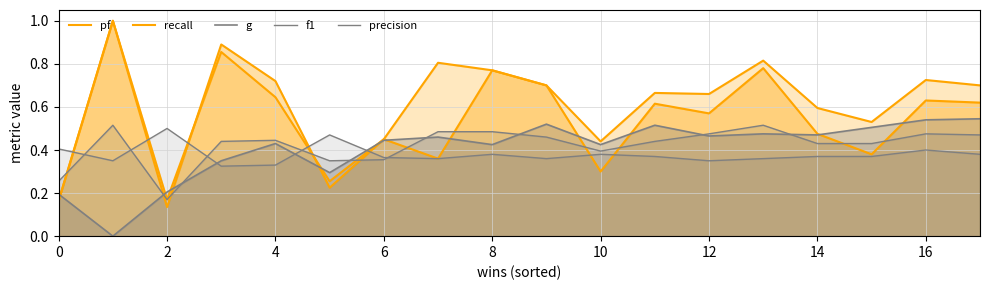

What are all the series names shown in the legend?

pf, recall, g, f1, precision